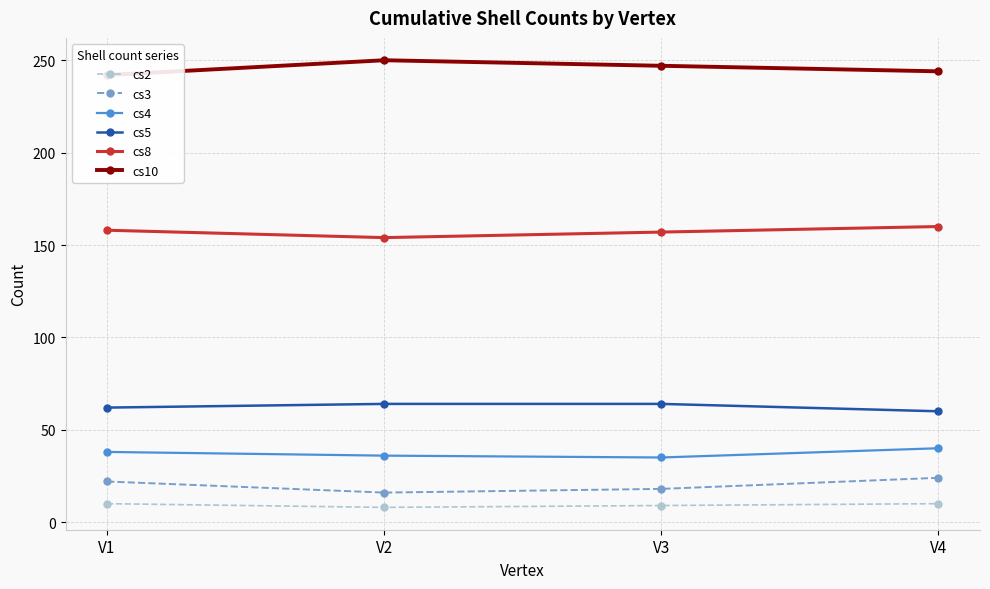

Which series changed the most between V2 and V3?

cs8